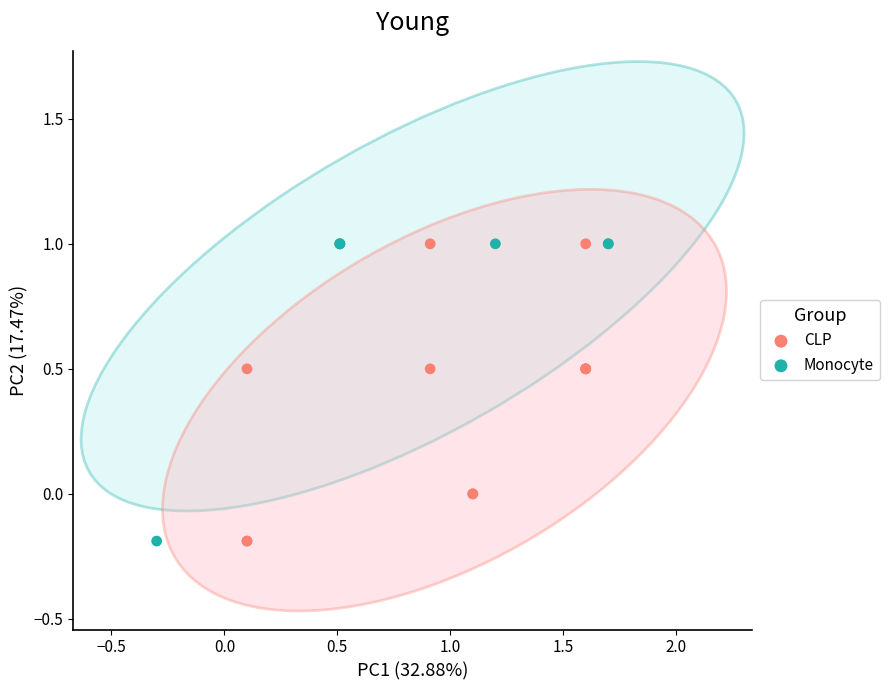

What are all the series names shown in the legend?

CLP, Monocyte